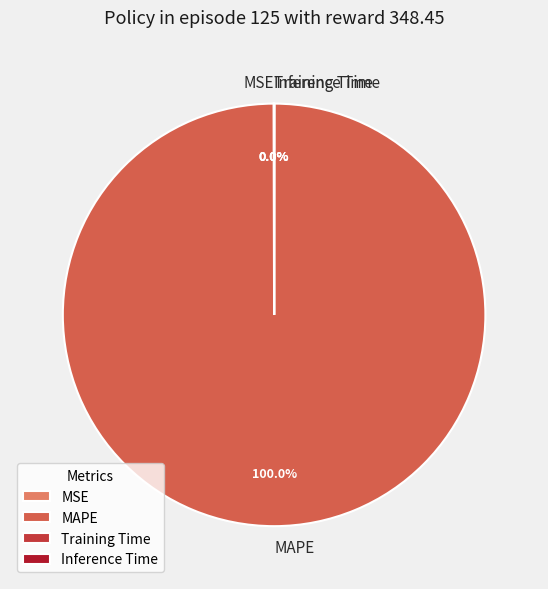

Which slice represents more than half of the pie?

MAPE